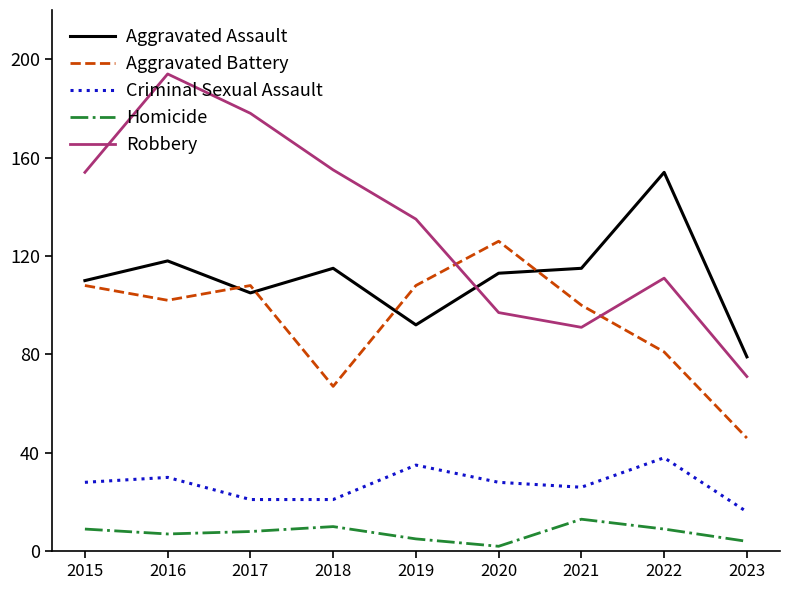

What are all the series names shown in the legend?

Aggravated Assault, Aggravated Battery, Criminal Sexual Assault, Homicide, Robbery